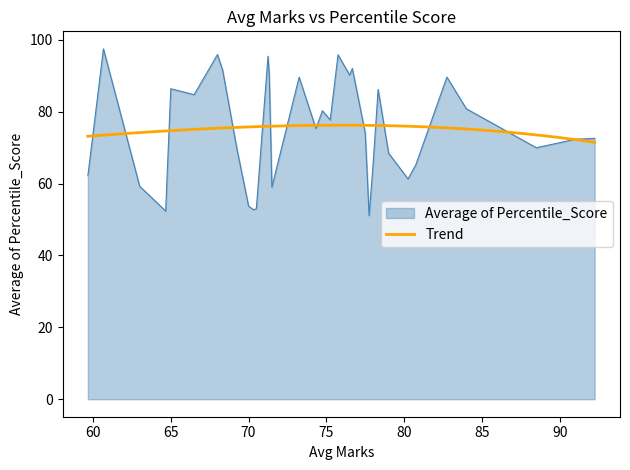

What is the maximum value for Average of Percentile_Score?

97.5